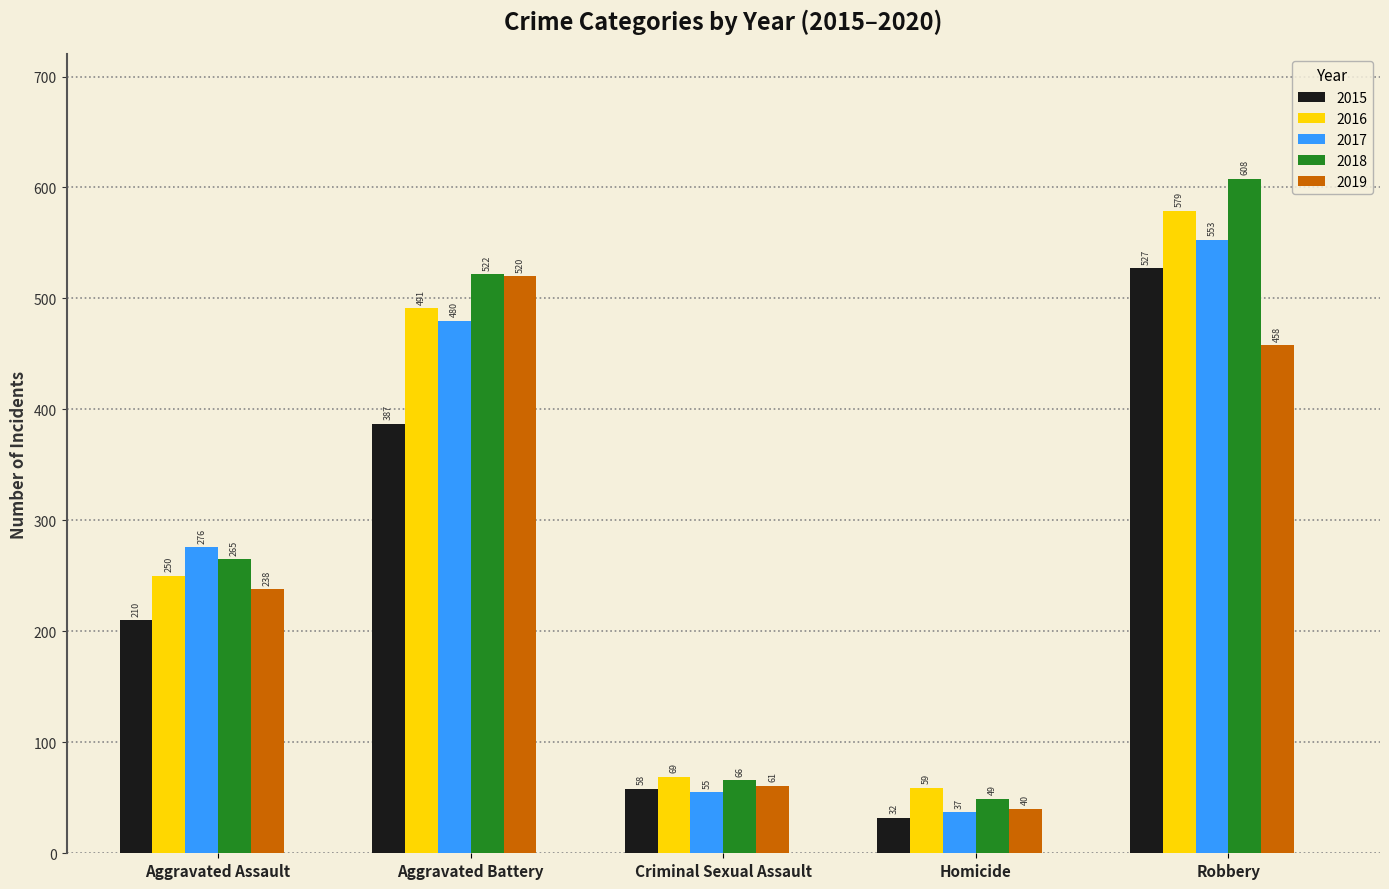

At which label is 2018 closest to 328?

Aggravated Assault